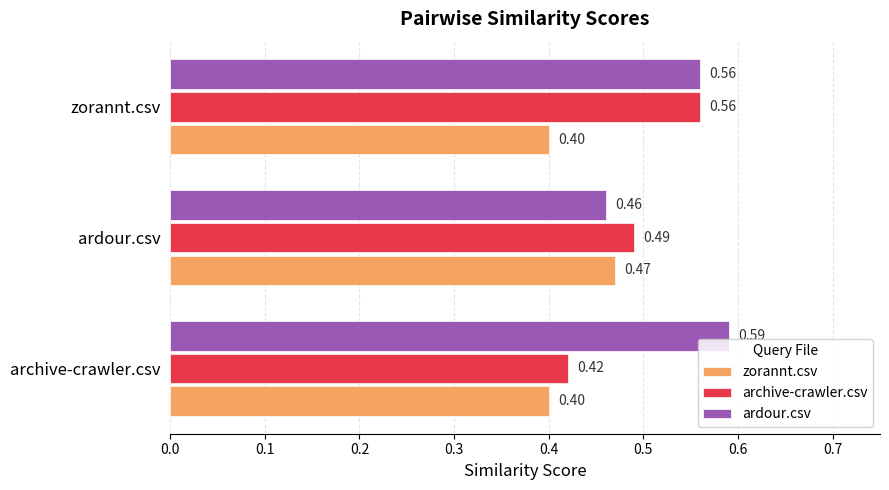

Rank the categories by archive-crawler.csv value from highest to lowest.

zorannt.csv, ardour.csv, archive-crawler.csv